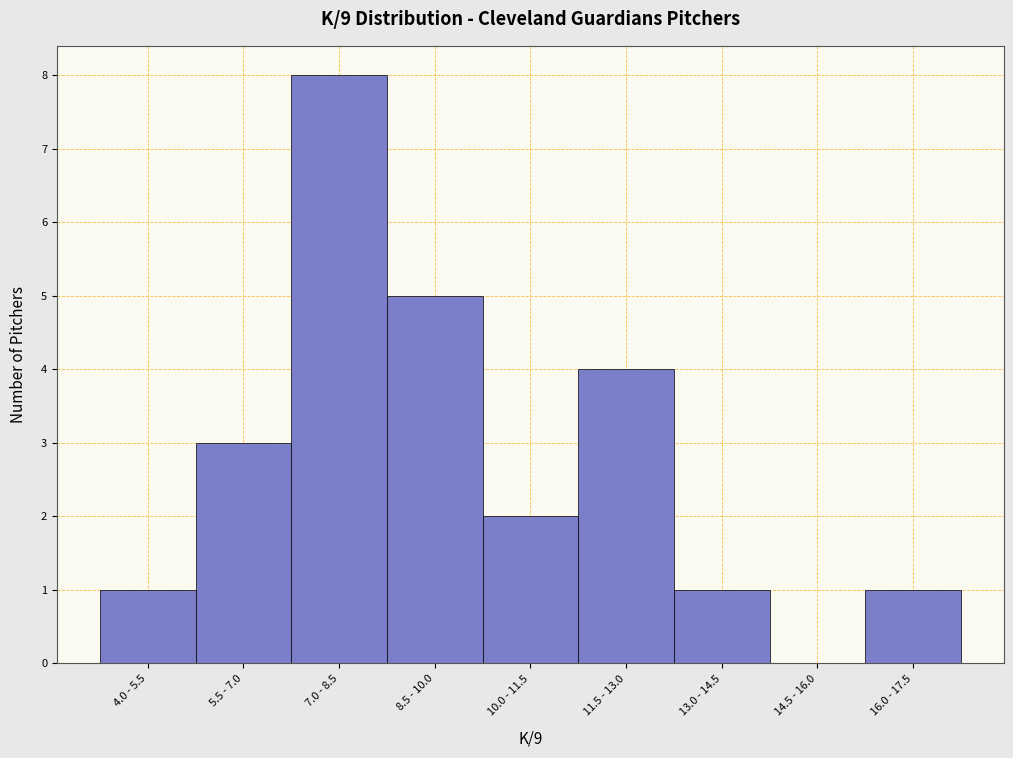

Reading left to right, list all the values displayed in this chart.

4.0 - 5.5=1	5.5 - 7.0=3	7.0 - 8.5=8	8.5 - 10.0=5	10.0 - 11.5=2	11.5 - 13.0=4	13.0 - 14.5=1	14.5 - 16.0=0	16.0 - 17.5=1